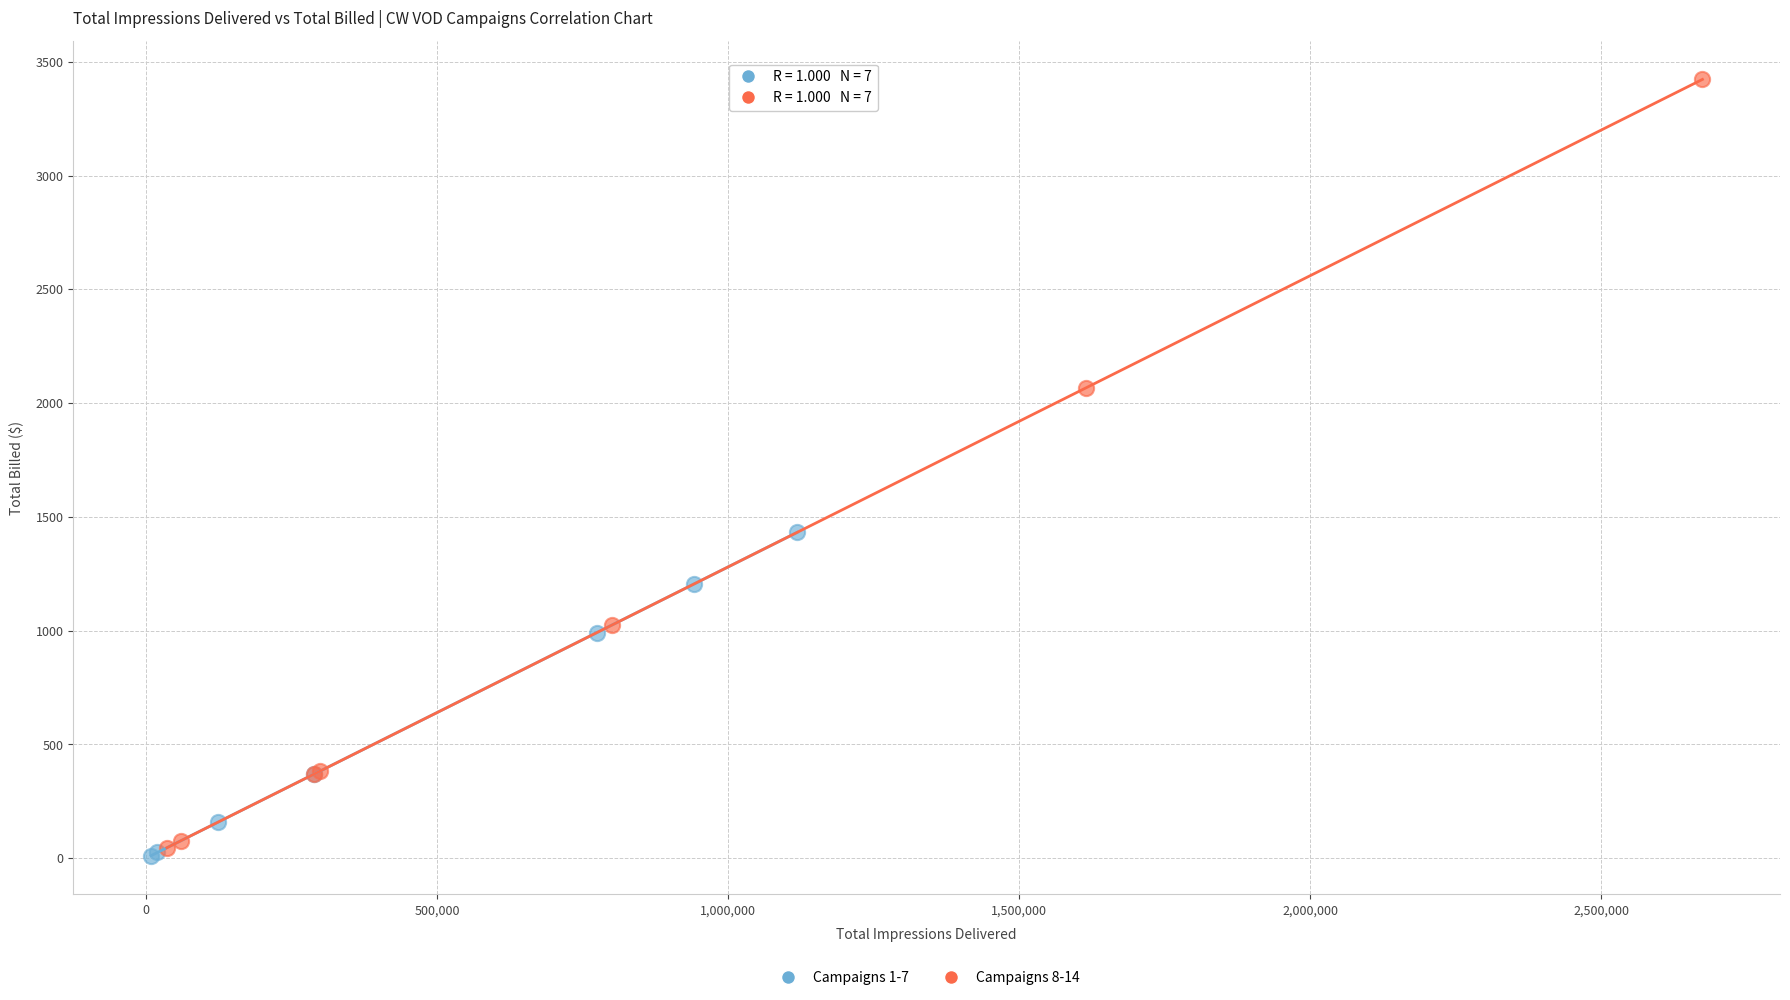

Which series reaches the maximum Y coordinate?

Campaigns 8-14